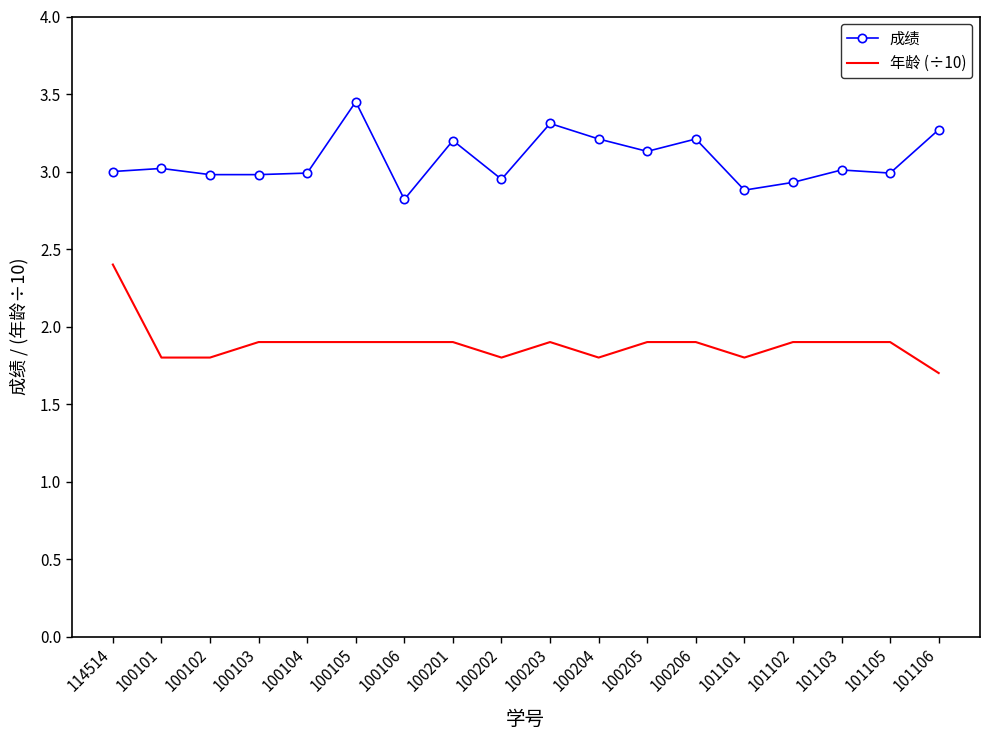

What position from the left is 100101?

2